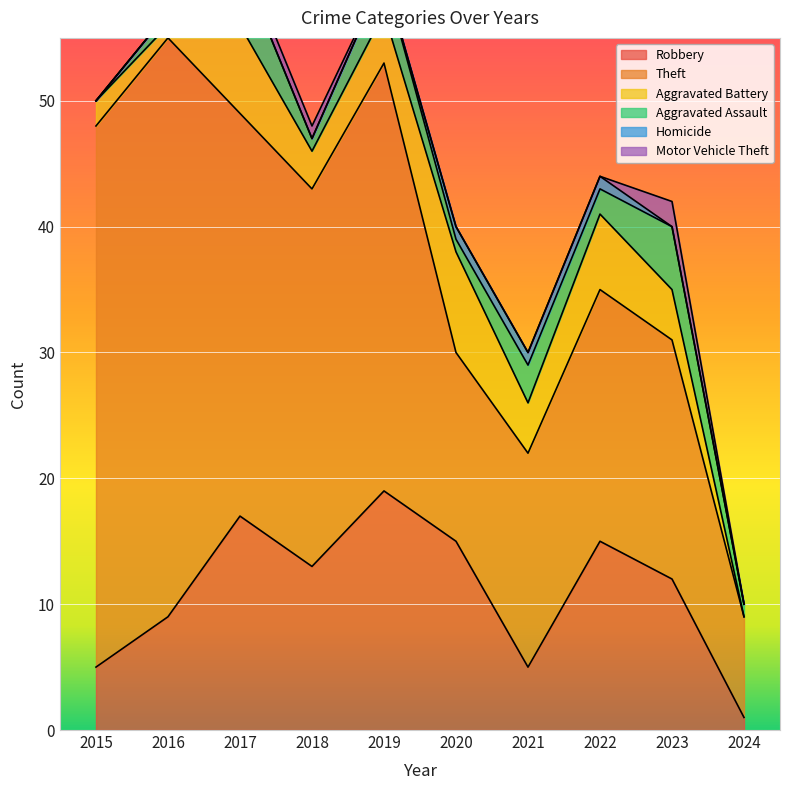

True or false: Aggravated Battery and Motor Vehicle Theft intersect in this chart.

False